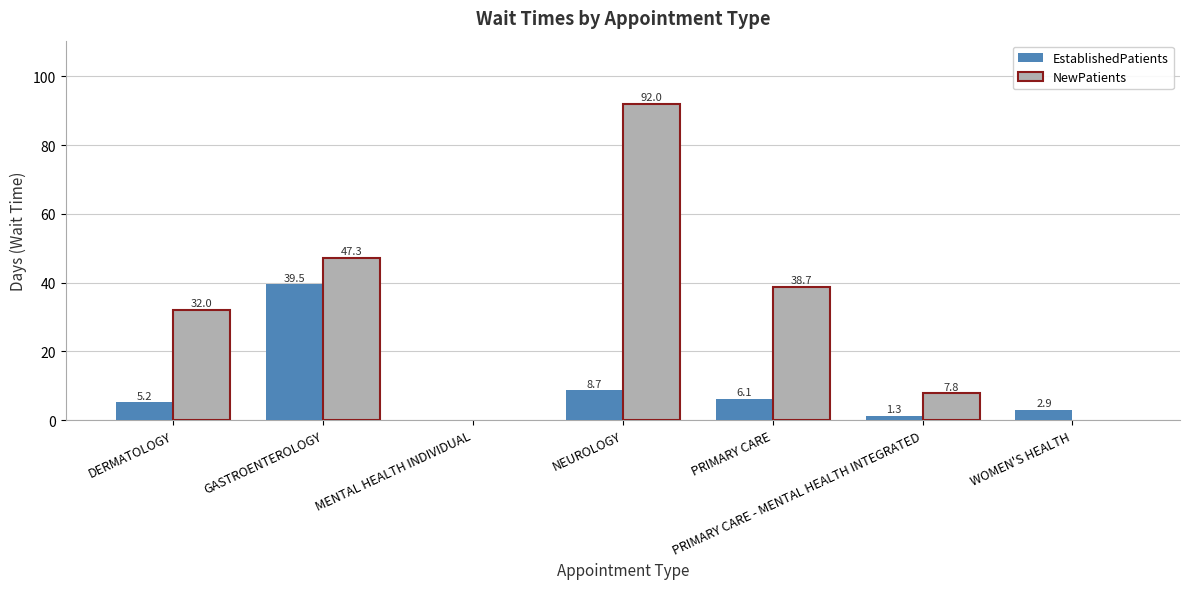

What is the spread (max minus min) of values at DERMATOLOGY?

26.8